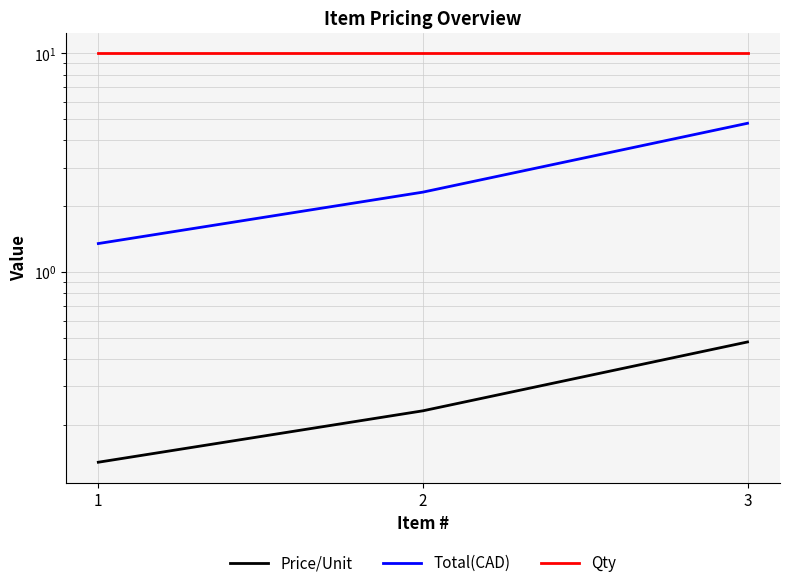

Which label corresponds to the largest value in the chart?

1